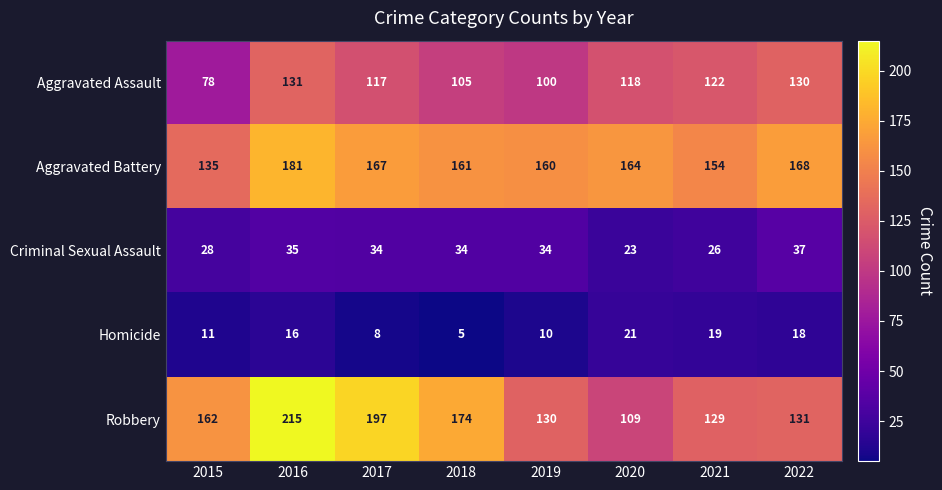

What is the average value of the Homicide series?

14